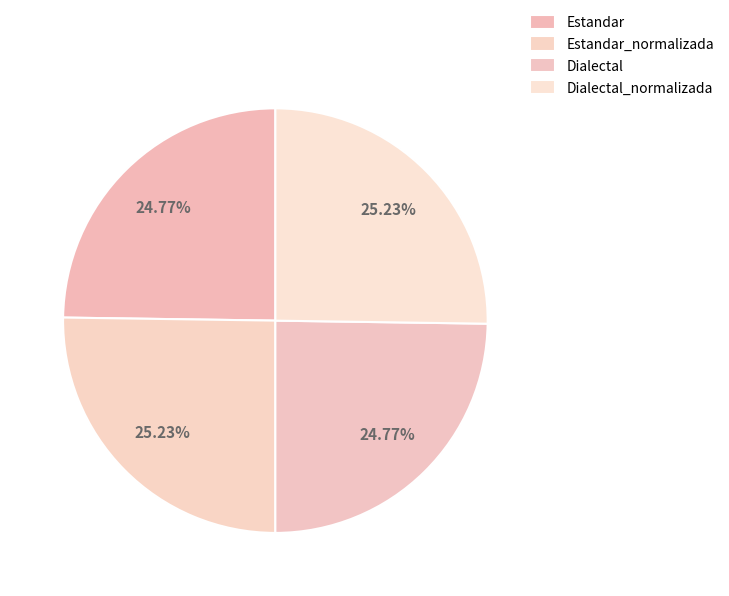

The Estandar_normalizada slice represents 17% of the pie. True or false?

False